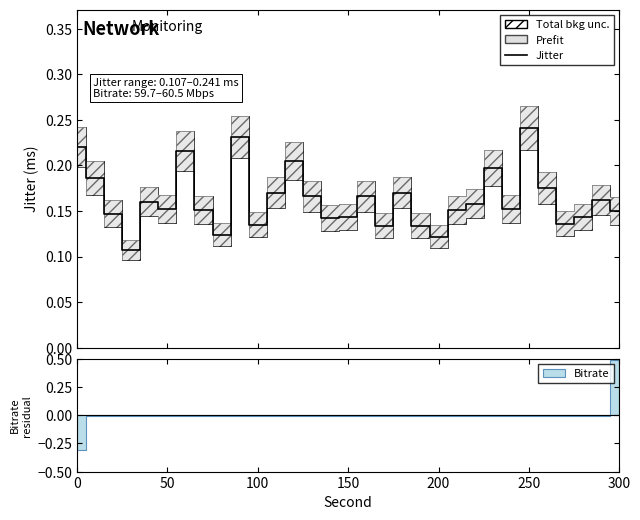

Reading left to right, list all the values displayed in this chart.

0.2	0.2	0.1	0.1	0.2	0.2	0.2	0.2	0.1	0.2	0.1	0.2	0.2	0.2	0.1	0.1	0.2	0.1	0.2	0.1	0.1	0.2	0.2	0.2	0.2	0.2	0.2	0.1	0.1	0.2	0.1